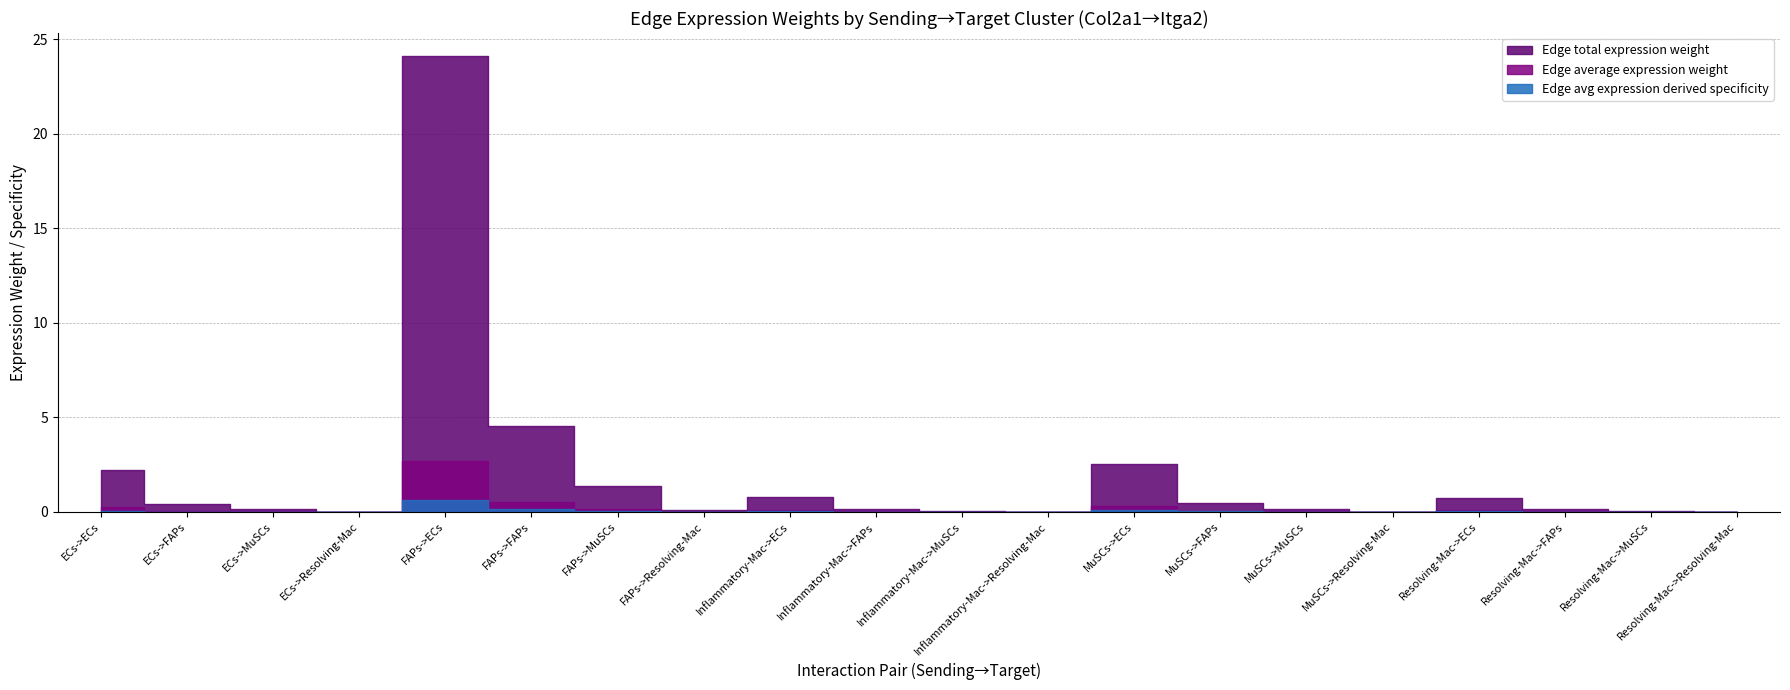

Does the chart display data point markers on the line(s)?

No